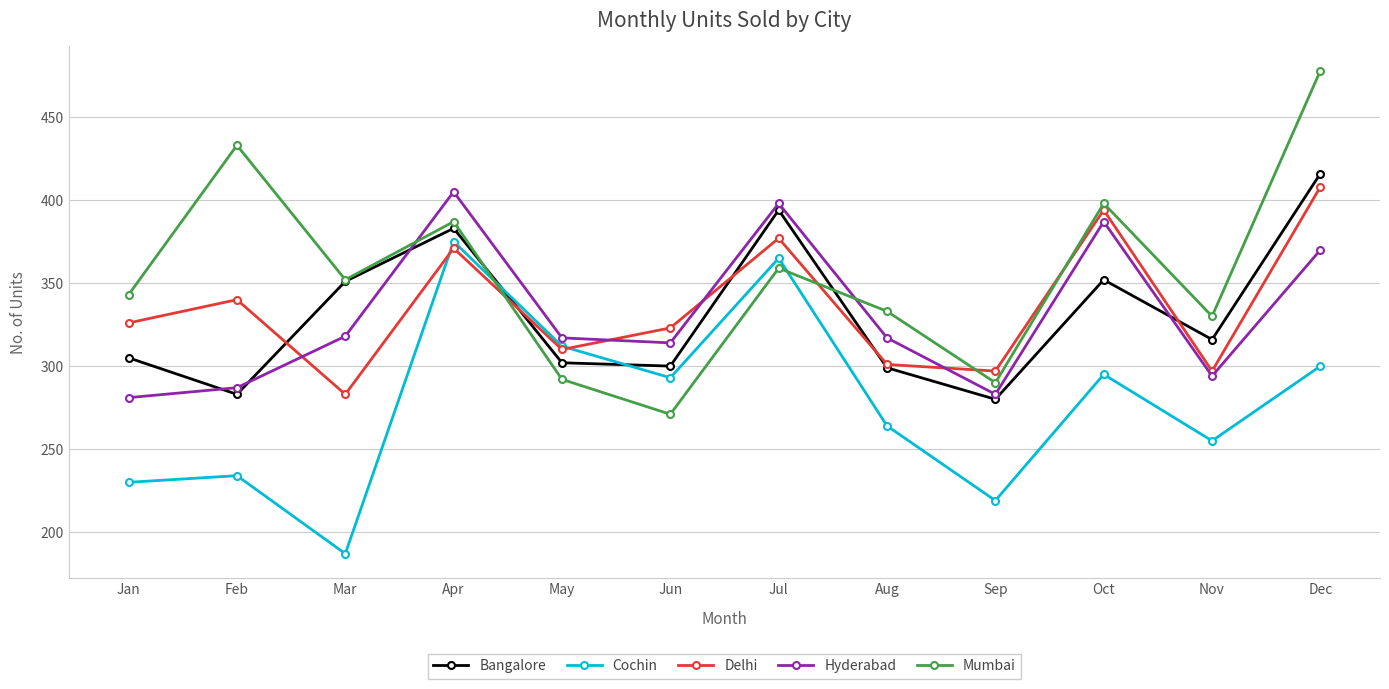

What are all the series names shown in the legend?

Bangalore, Cochin, Delhi, Hyderabad, Mumbai